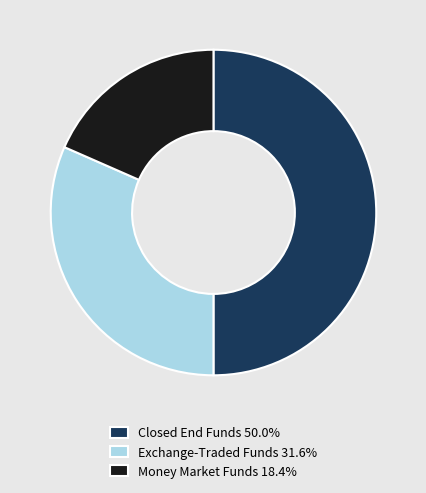

Count the number of slices in the pie.

3